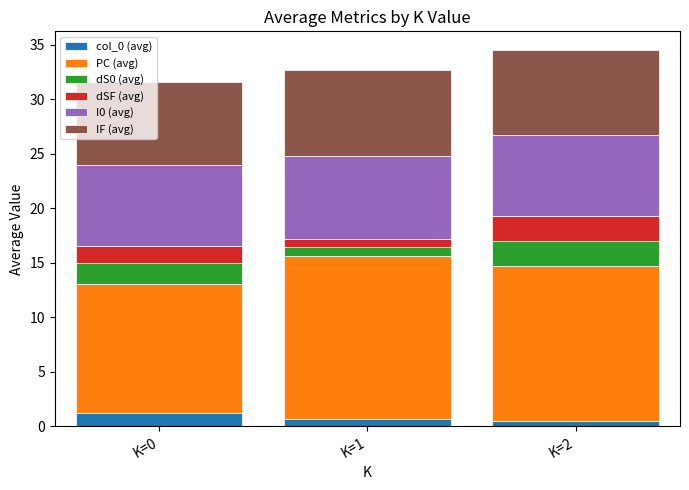

Is it true that col_0 (avg) equals 1.2 at K=0?

True